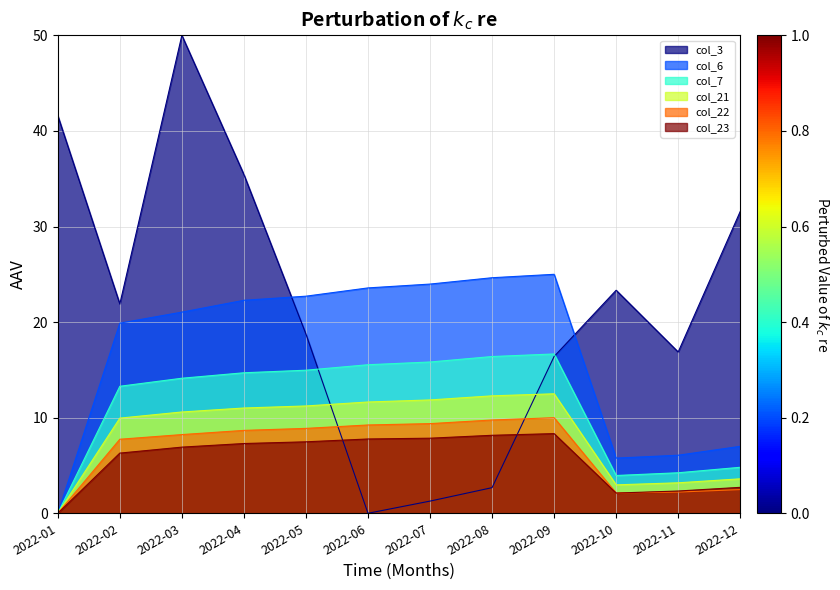

What is the average value of the col_23 series?

5.6